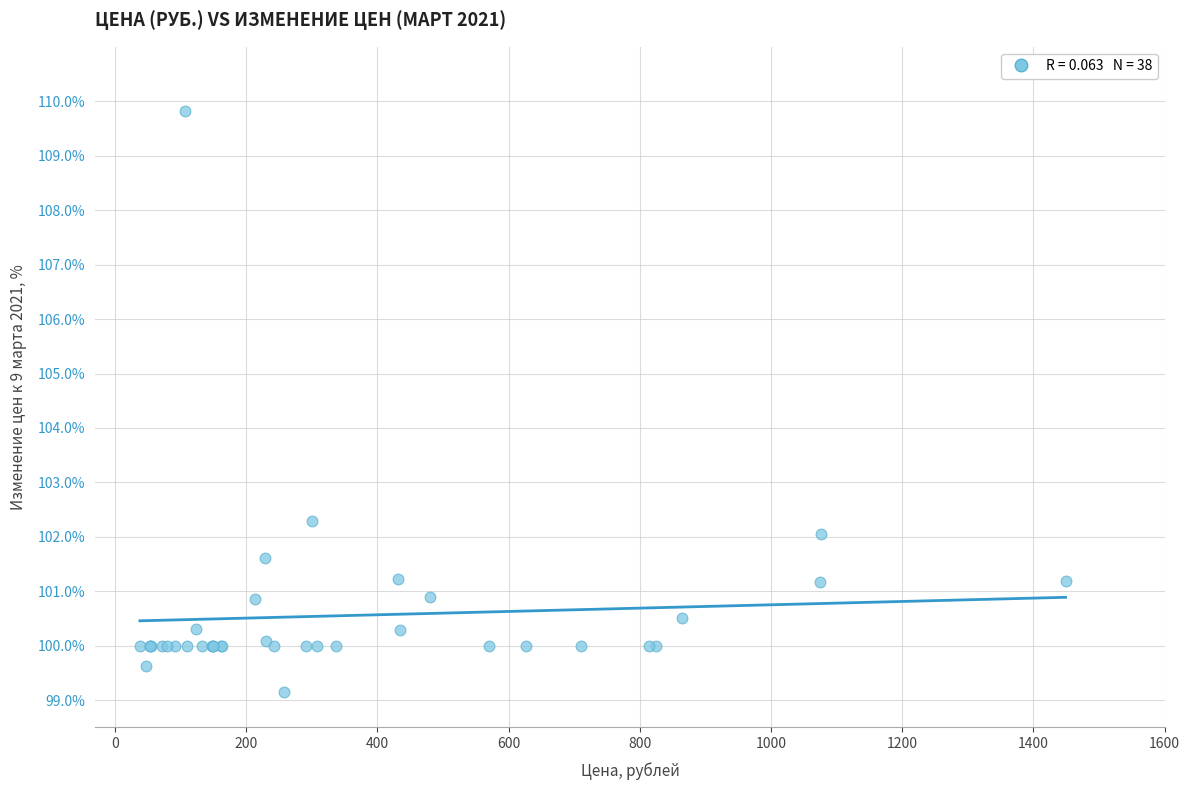

What Y value in the scatter plot is closest to 104?

102.3